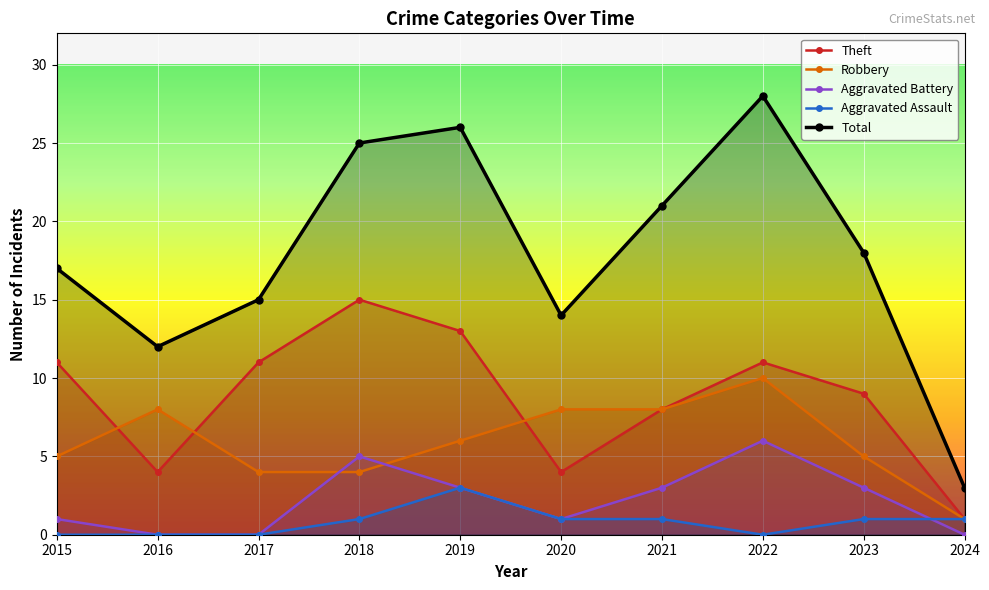

Which series changed the most between 2021 and 2024?

Total